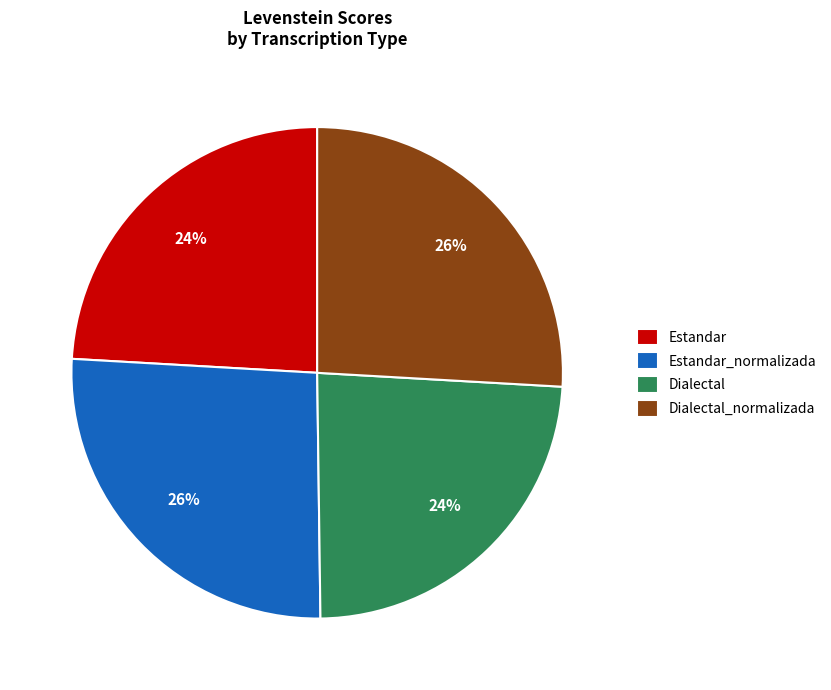

Is Estandar the majority of the pie?

No